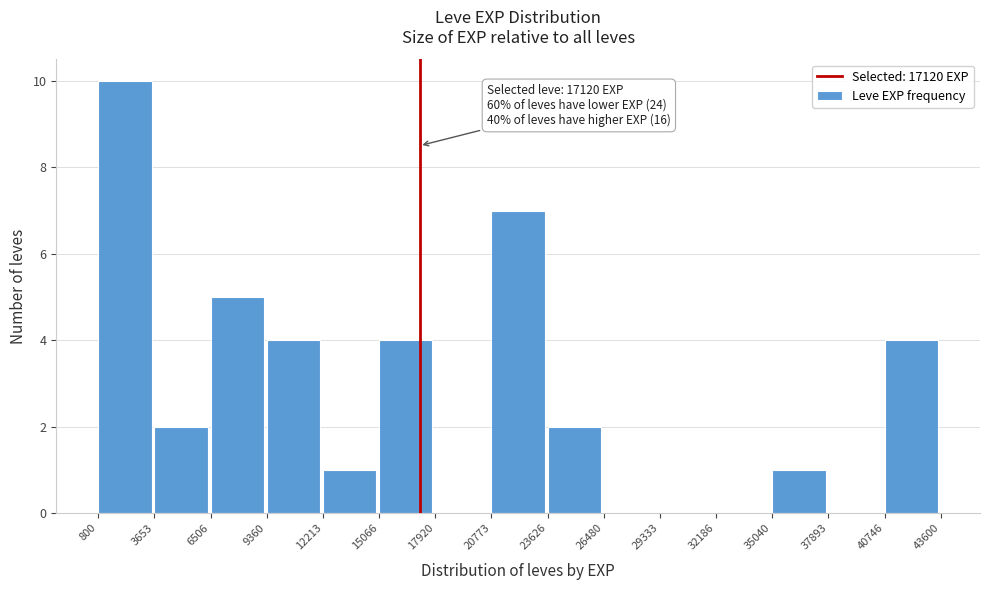

Over which range of the x-axis is the bar tallest?

800 to 3653